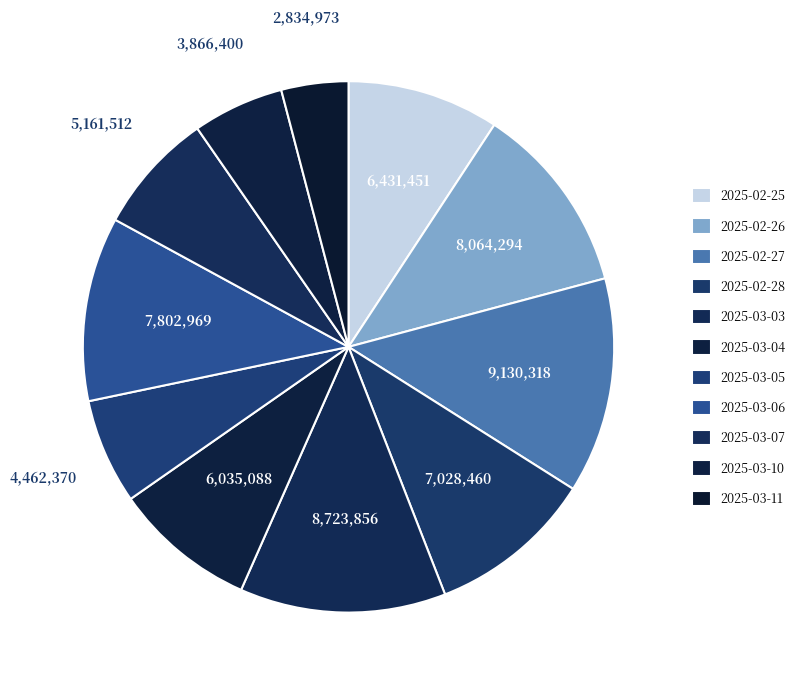

What is the total percentage of 2025-03-11 and 2025-03-10?

9.6%